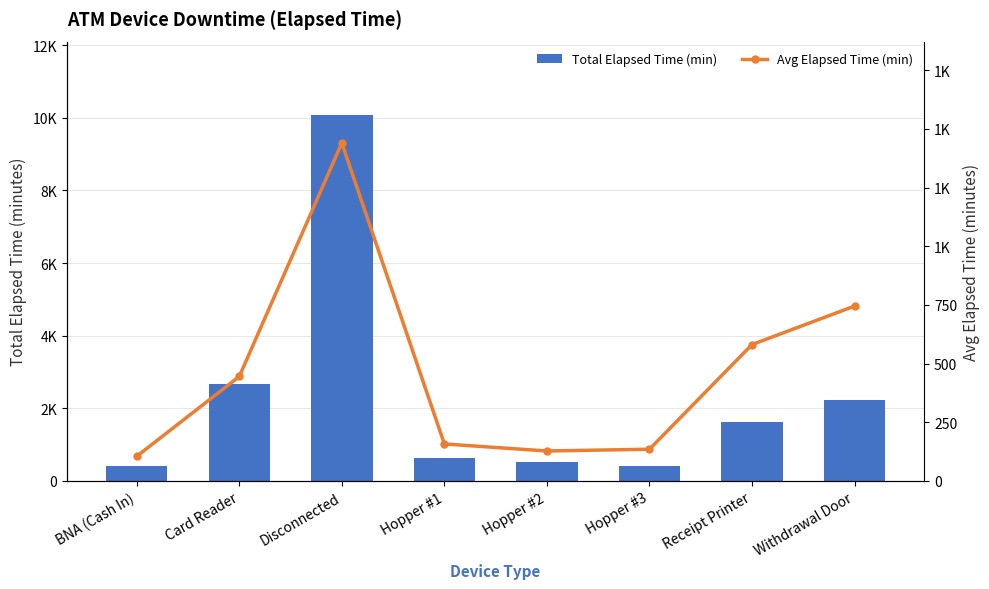

Are the bars horizontal?

No